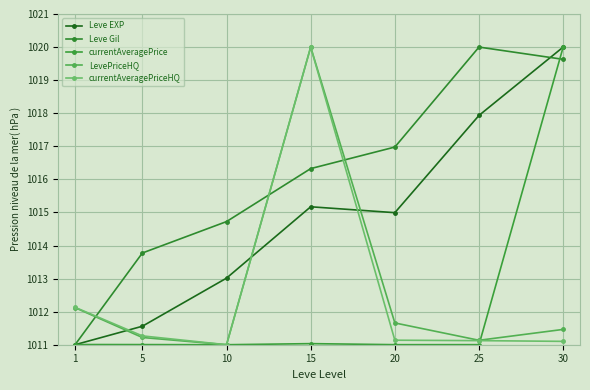

What is the total value across all series at 5?

5058.8